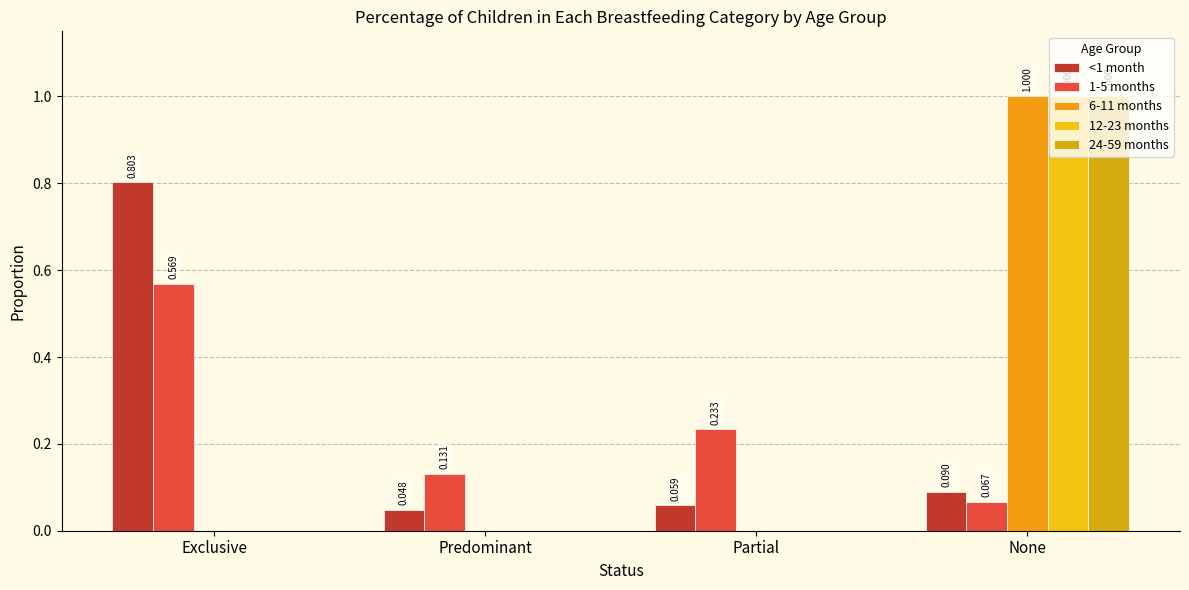

Does the chart contain stacked bars?

No